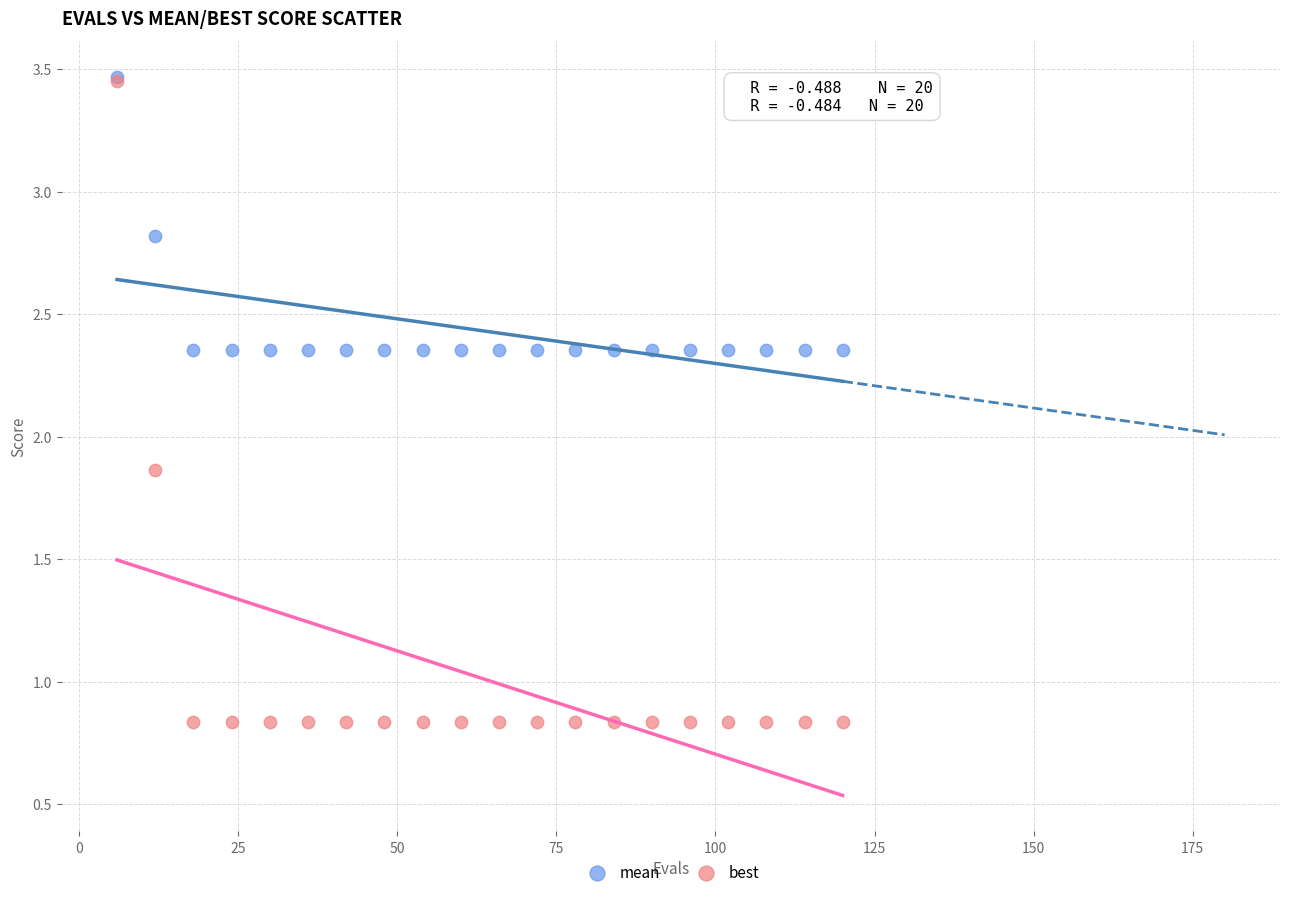

Which series has the widest spread of Y values?

best